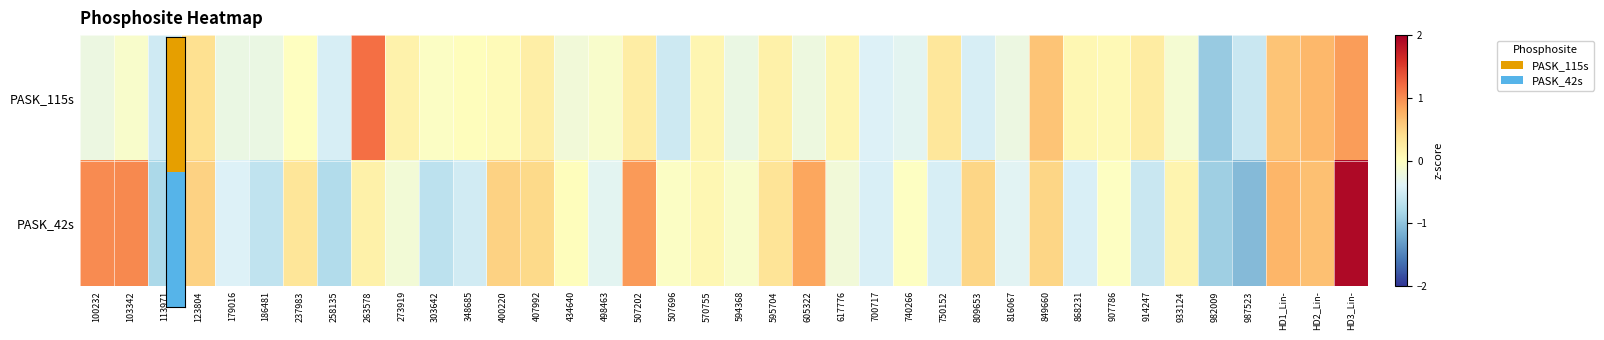

List the series in order of their overall mean, lowest first.

PASK_115s, PASK_42s